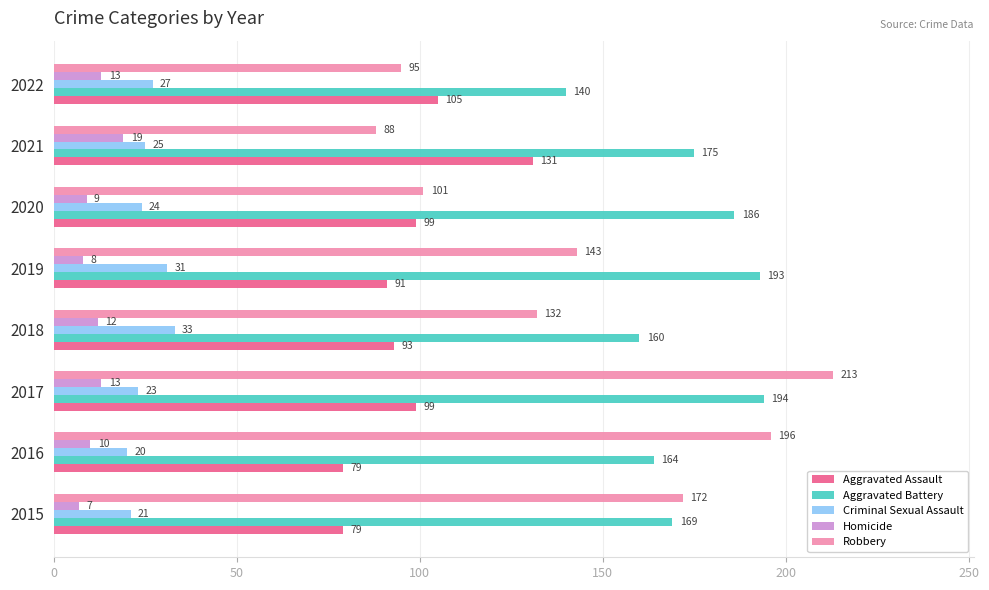

Is the value of Homicide at 2018 greater than the value of Aggravated Battery at 2017?

No